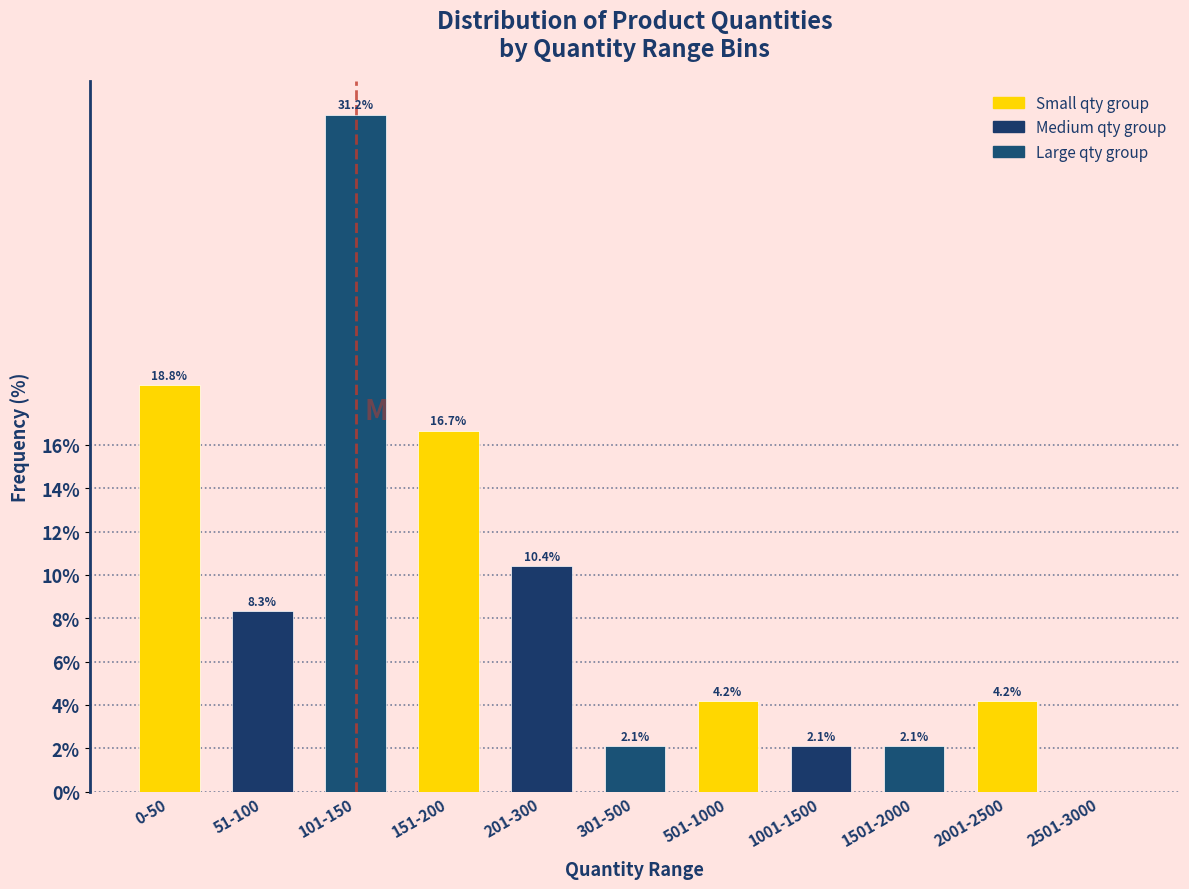

Where does the data first go above 4?

0-50